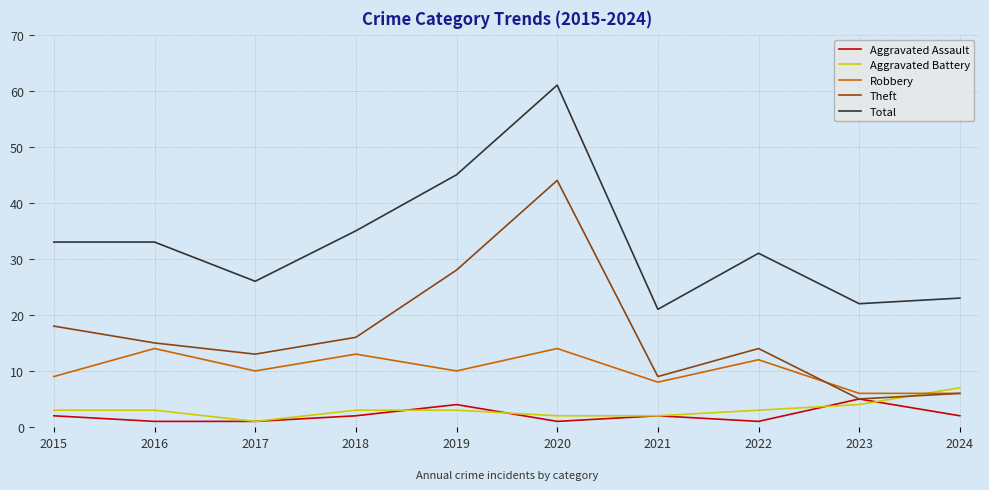

What is the sum of the Aggravated Battery values at 2015 and 2017?

4